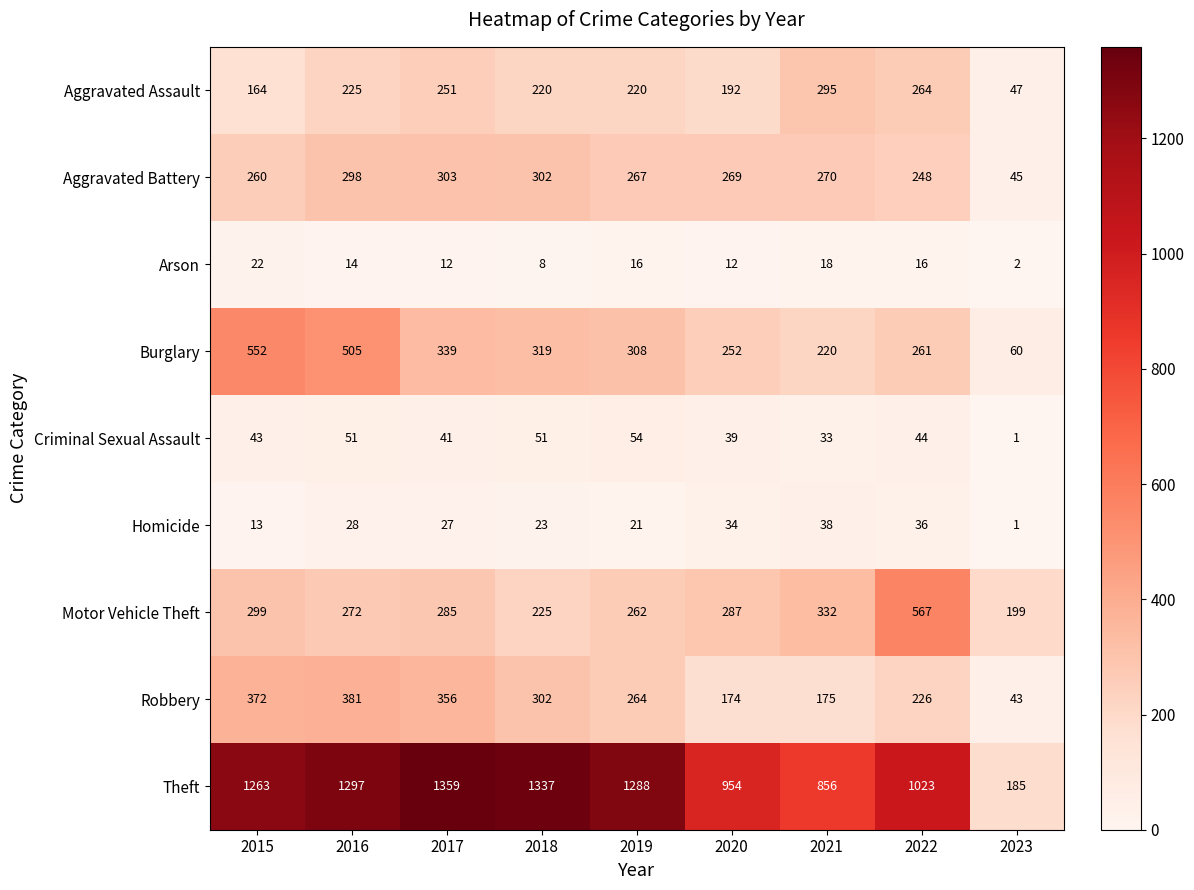

Which category has the highest value across all series?

2017